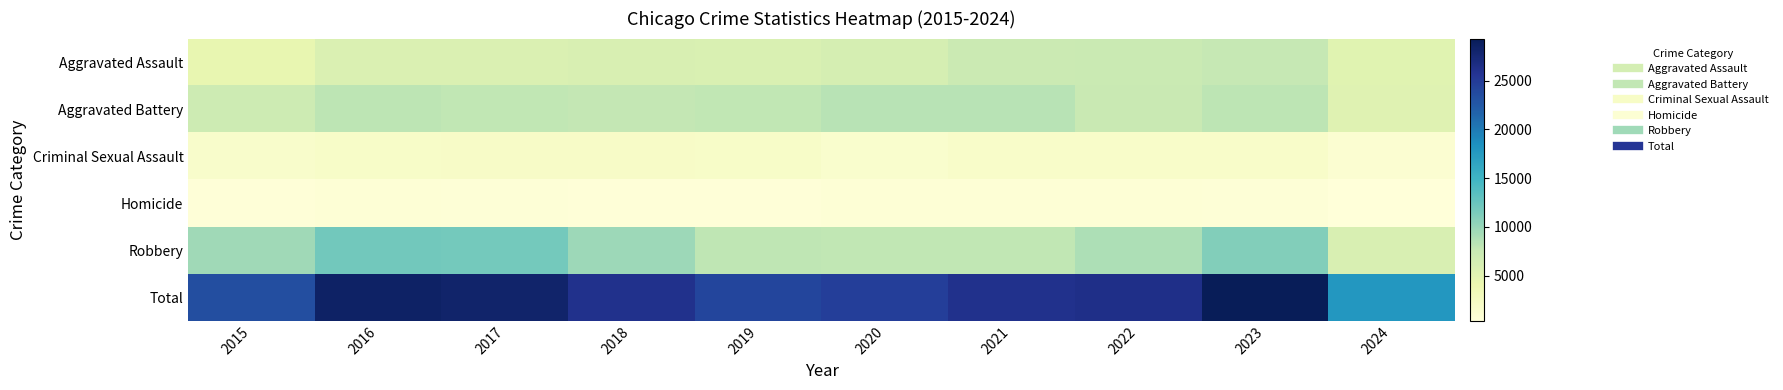

At which category is the sum across all series the highest?

2023